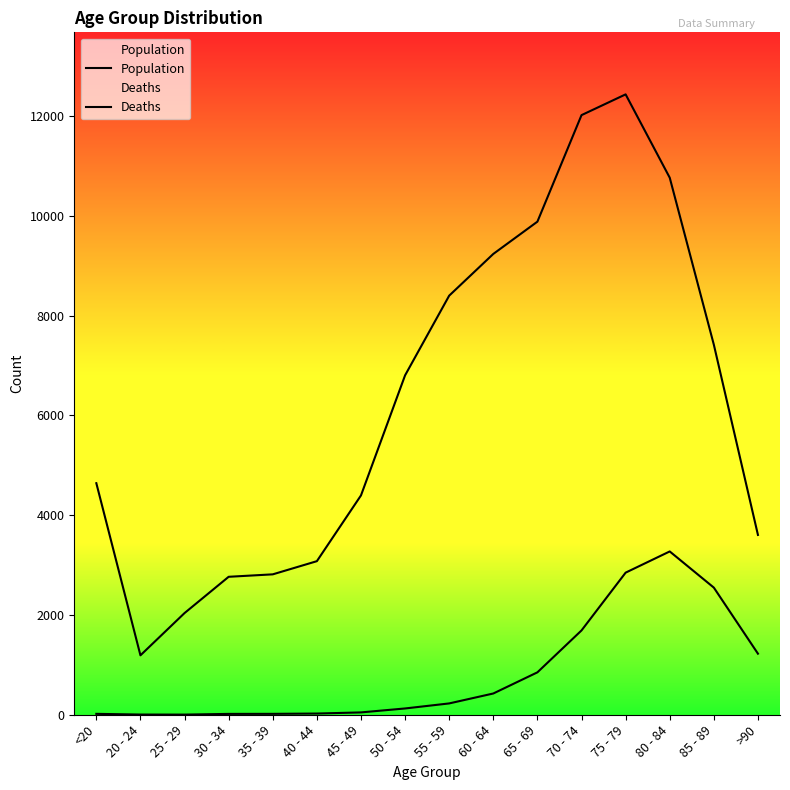

Is it true that Population equals 9236 at 60 - 64?

True